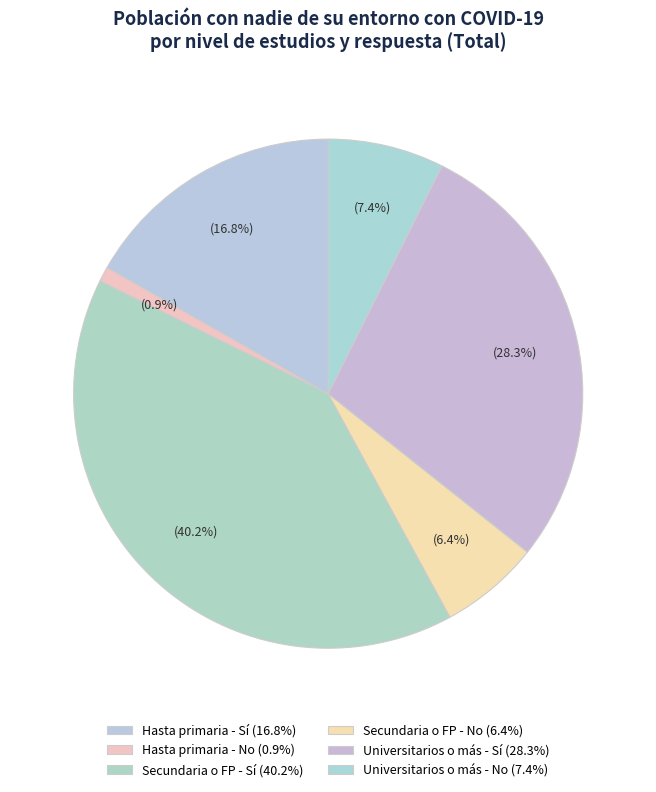

How many slices are in this pie chart?

6